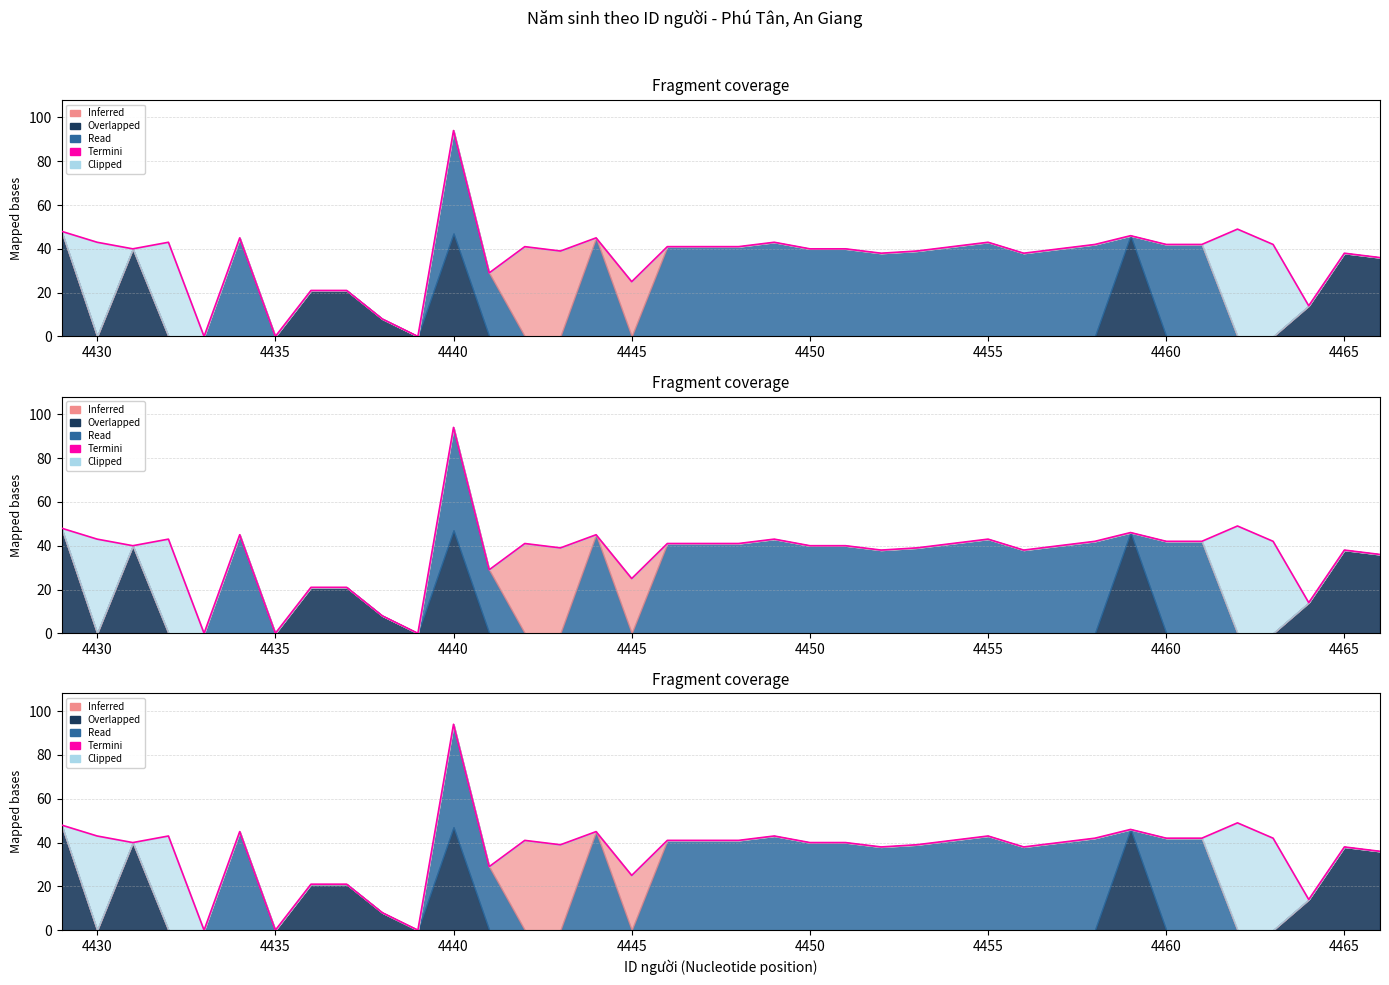

How many lines are shown in the chart?

1